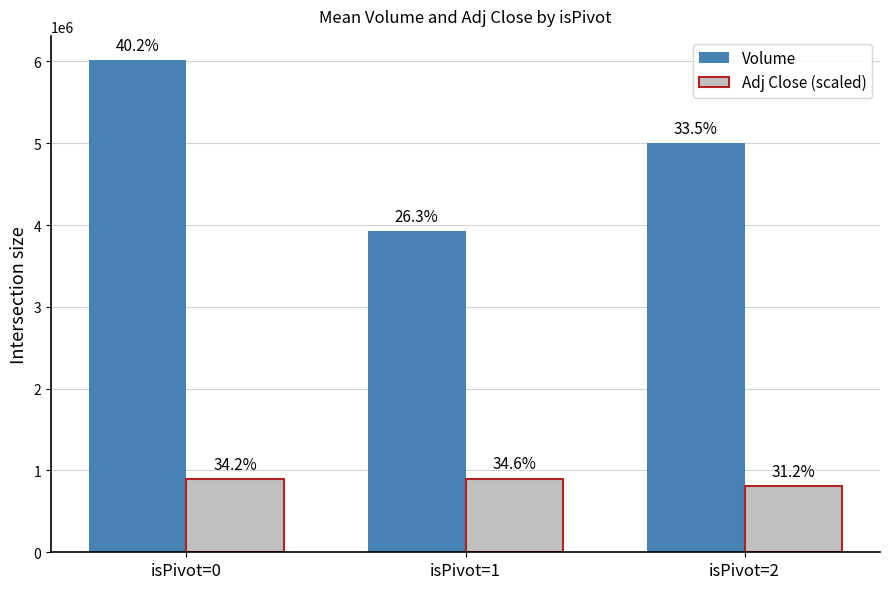

Reading left to right, transcribe all the data shown in this chart.

Volume: isPivot=0=6012345.0	isPivot=1=3928960.0	isPivot=2=5005770.0
Adj Close (scaled): isPivot=0=891414.8	isPivot=1=901851.8	isPivot=2=813907.9